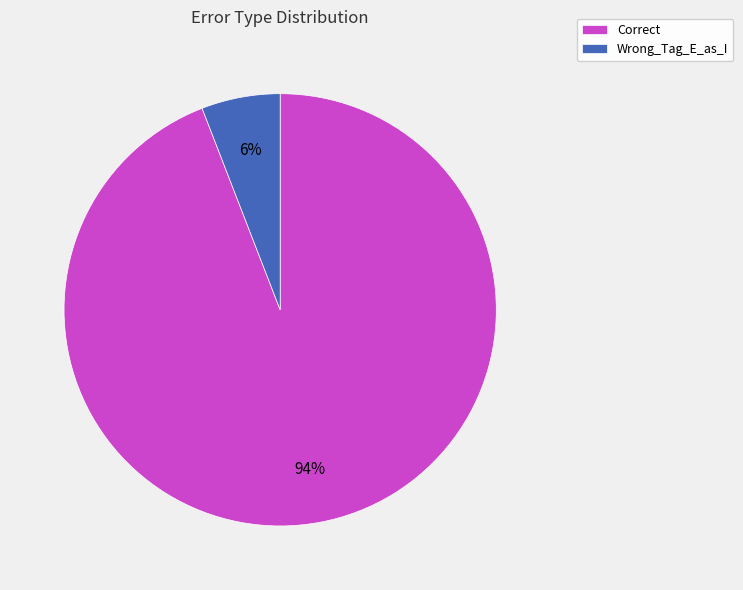

Which slice is the smallest?

Wrong_Tag_E_as_I